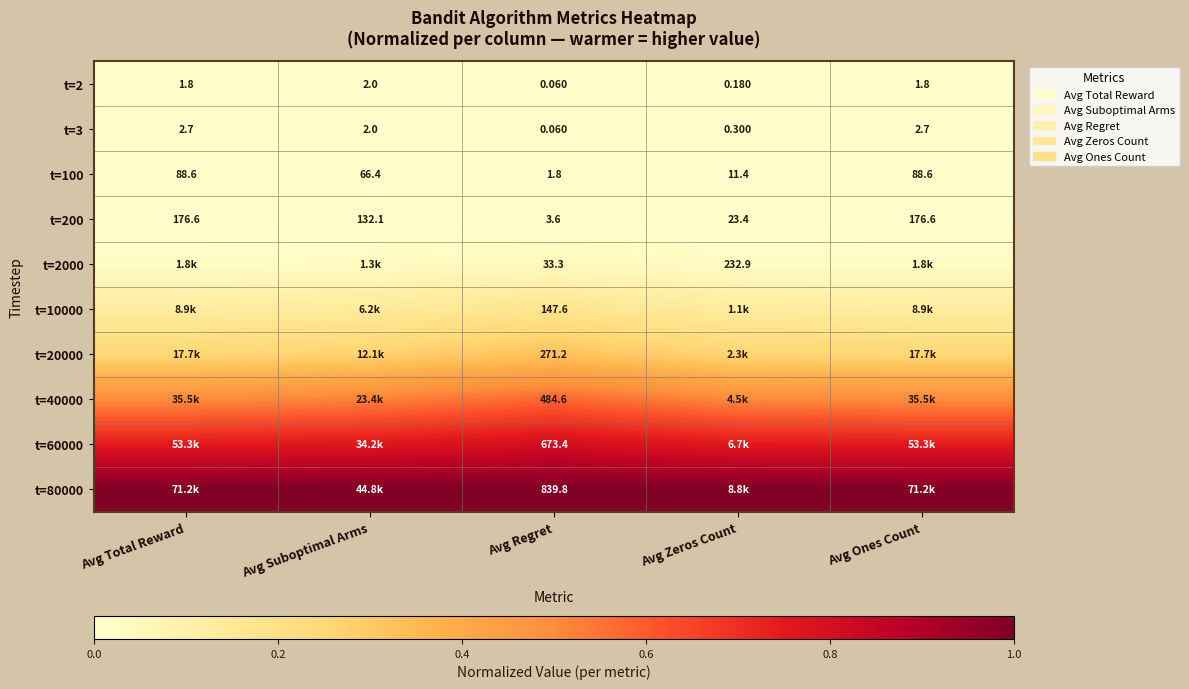

At how many categories does at least one series exceed 0?

5